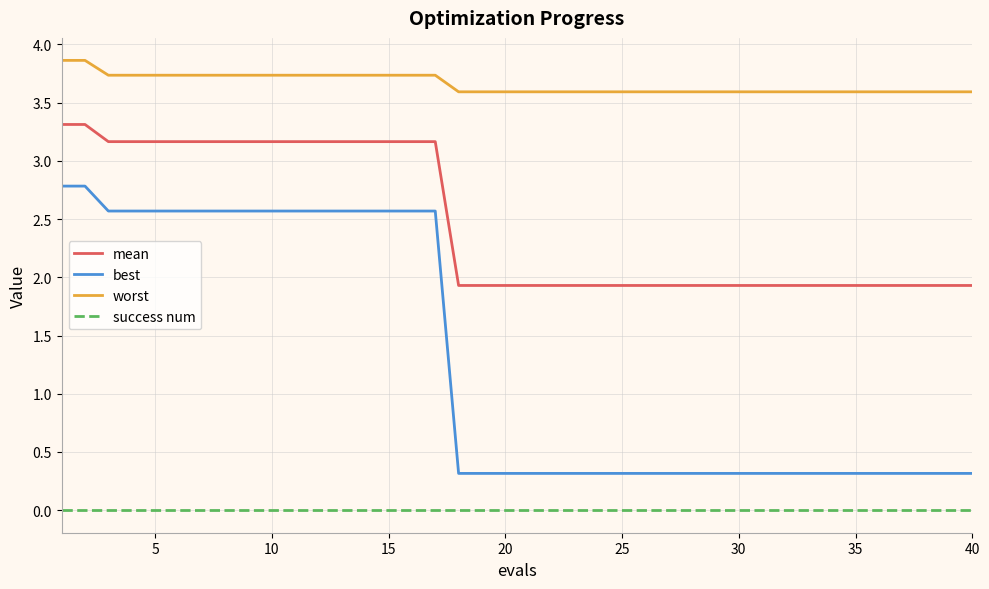

Does the chart have visible grid lines?

Yes